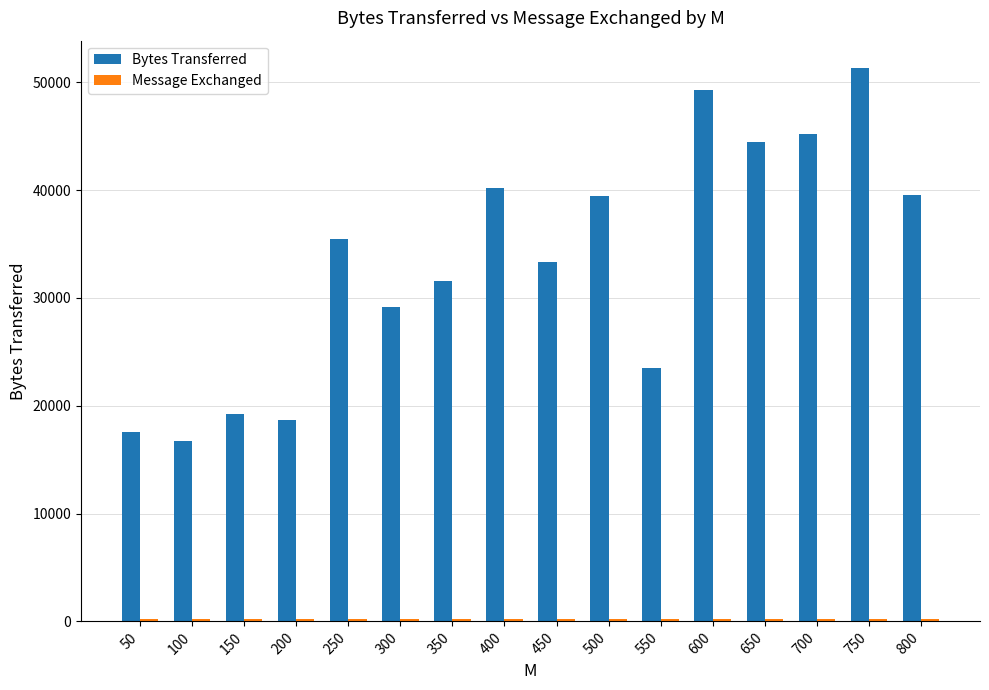

At which category is the sum across all series the highest?

750